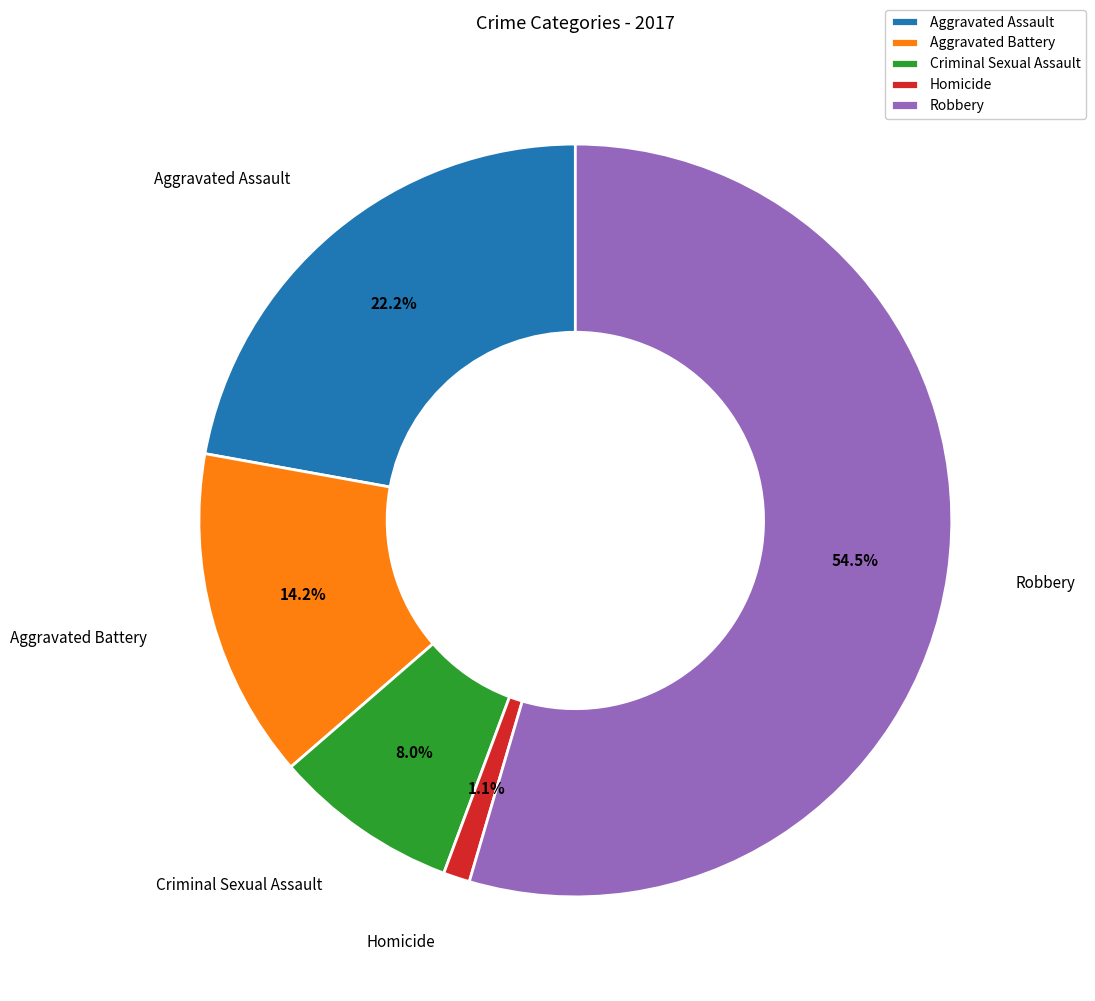

To the nearest percent, what is the difference between the Aggravated Battery and Robbery slice percentages?

40%